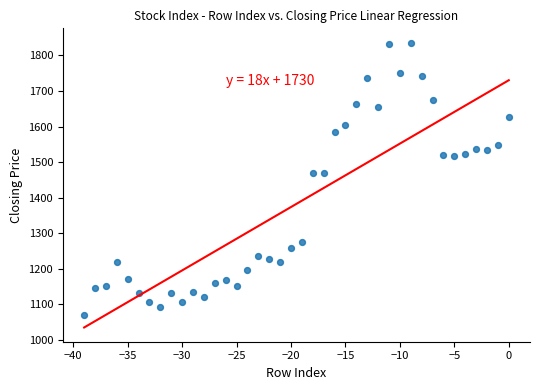

What is the range of X values (max minus min)?

39.0